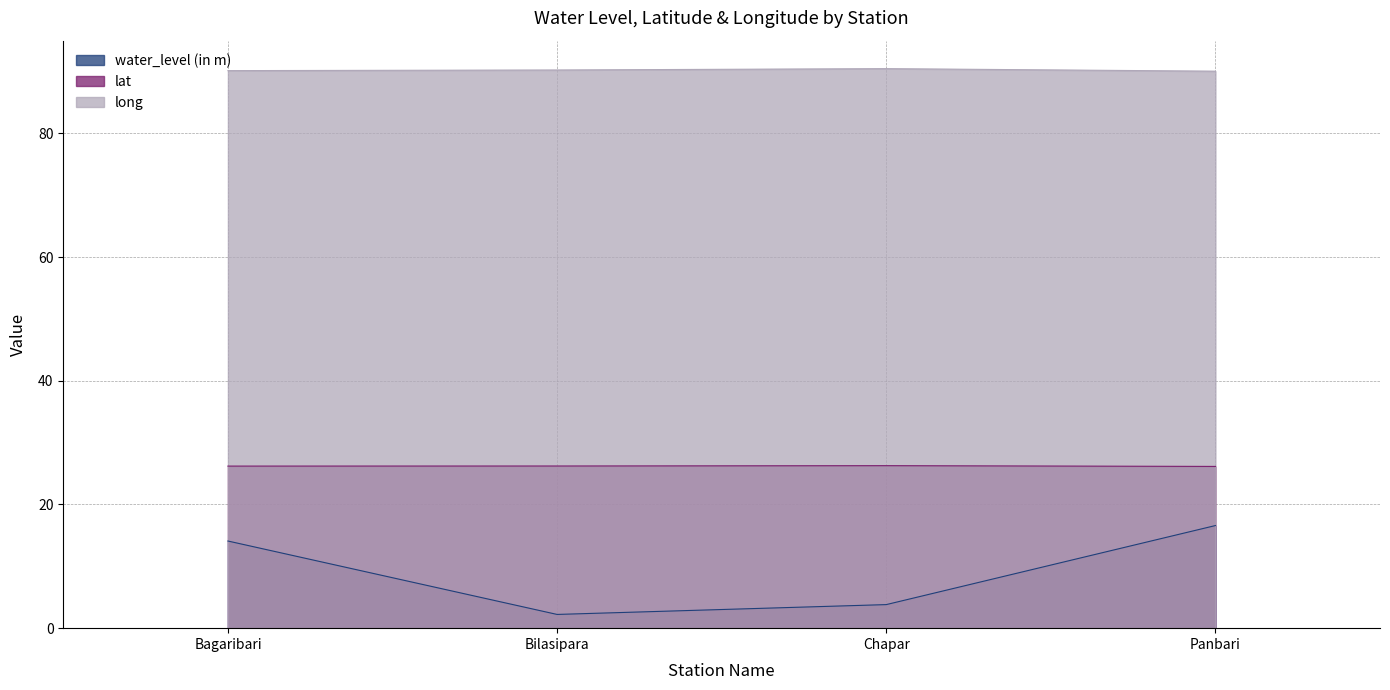

True or false: long and lat cross at least once.

False